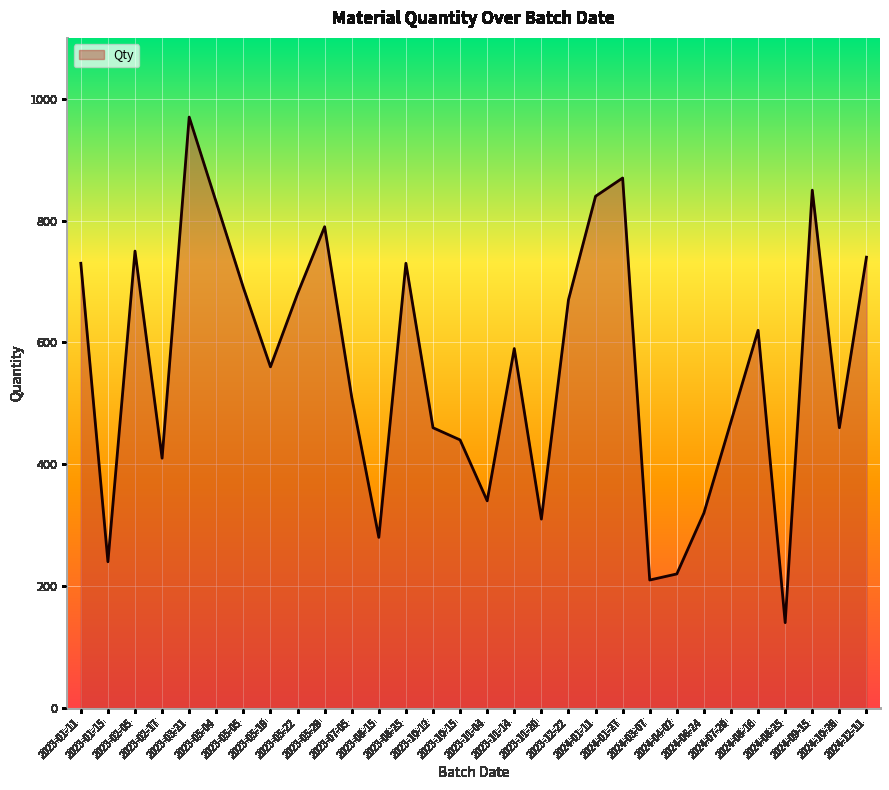

What is the difference between the maximum and minimum values?

830